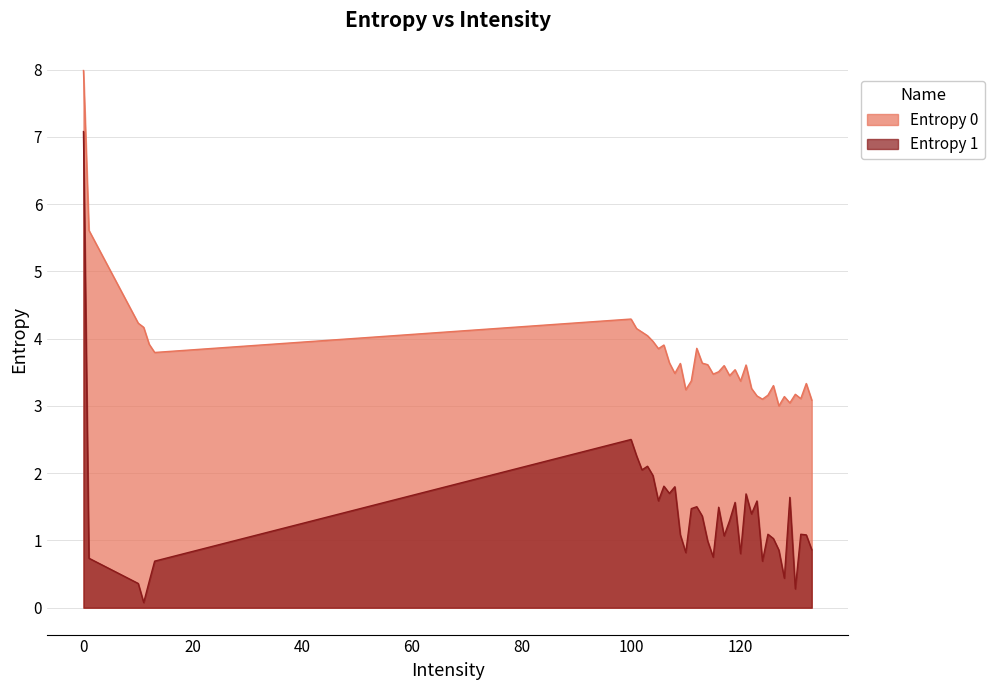

At which label is Entropy 0 closest to 5?

1